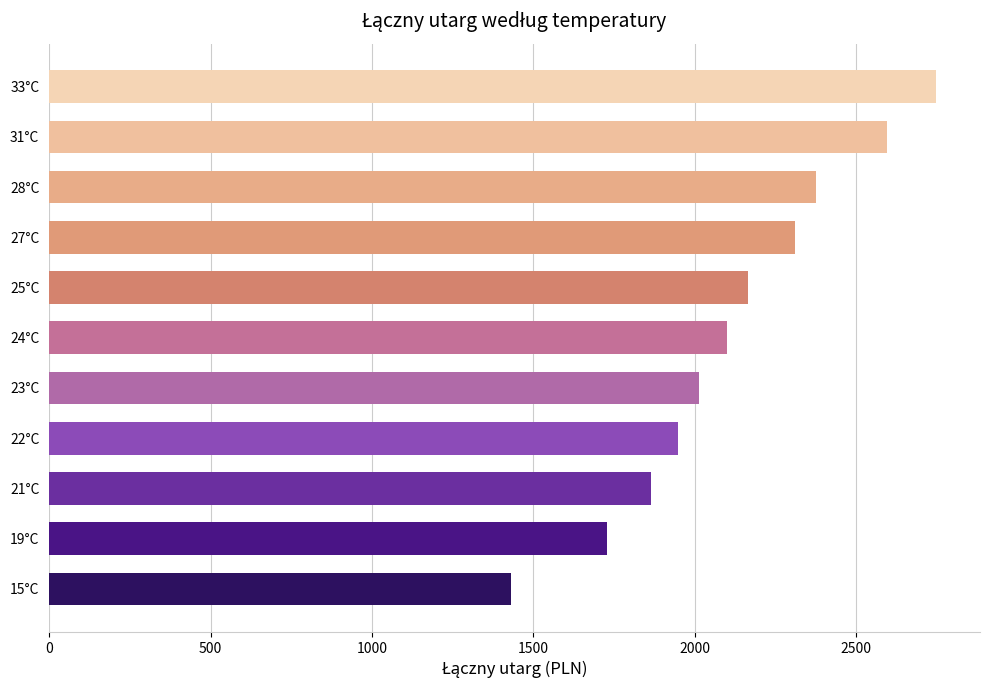

What is the difference between the second highest and minimum values?

1164.4